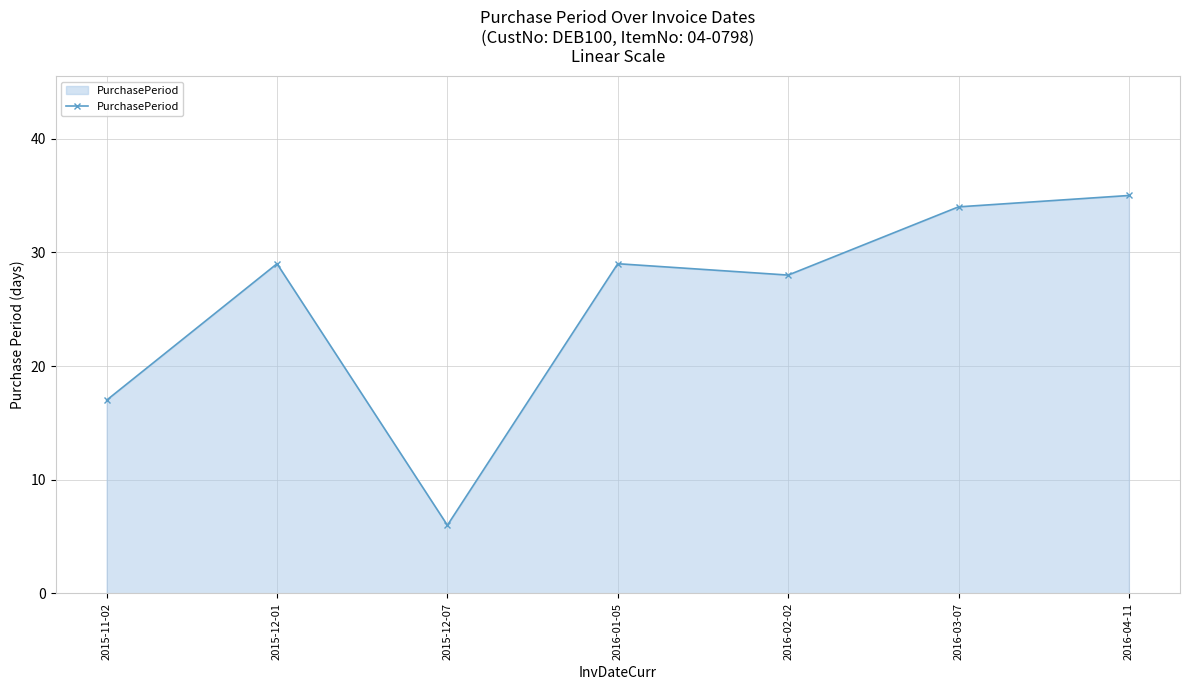

How many interior local peaks (higher than both neighbors) does the data have?

2